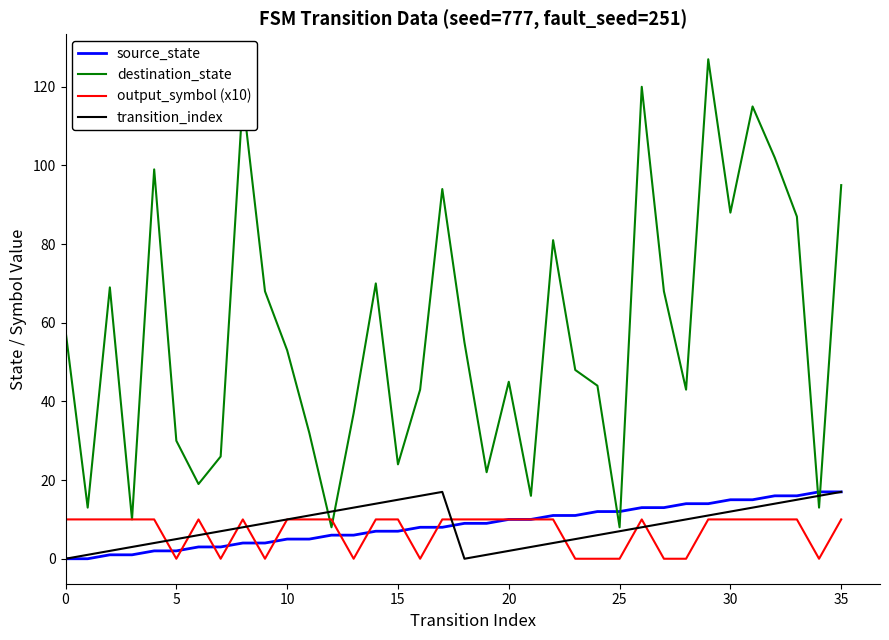

True or false: output_symbol (x10) and transition_index intersect in this chart.

True